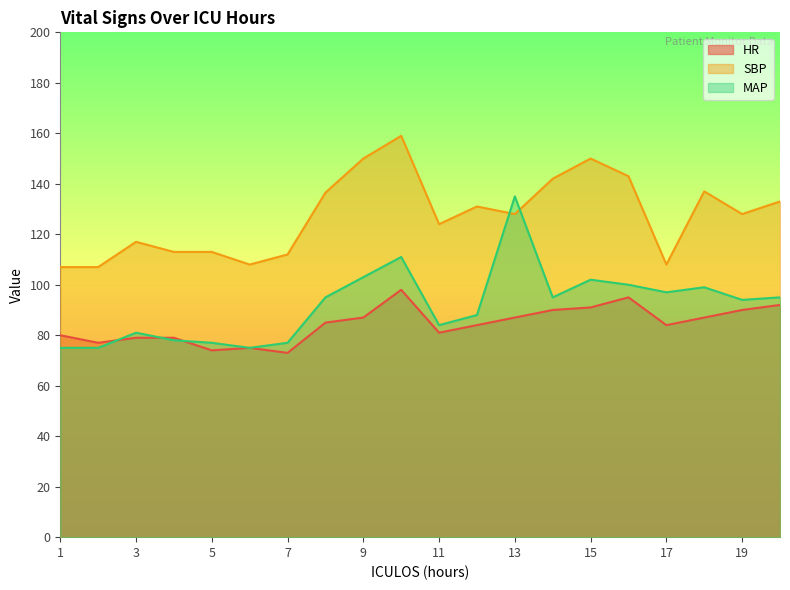

At which category is the sum across all series the highest?

10